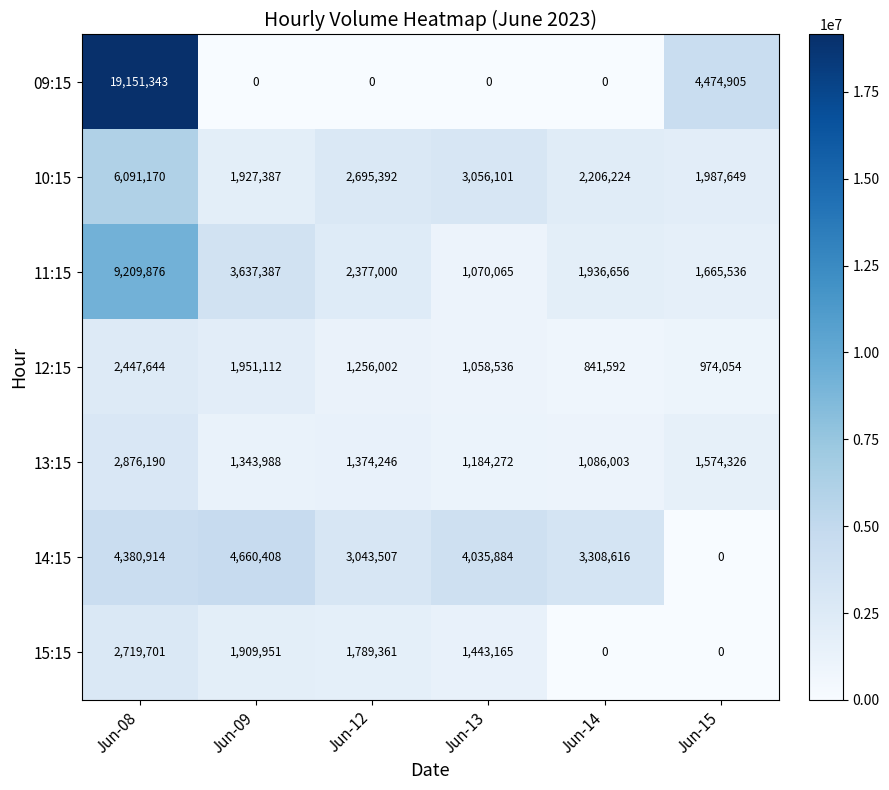

What is the difference between the highest and lowest values at Jun-14?

3308616